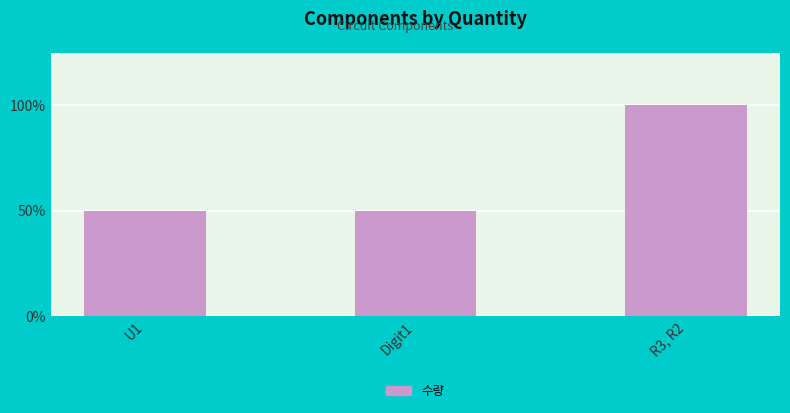

What is the label of the 2nd bar from the right?

Digit1